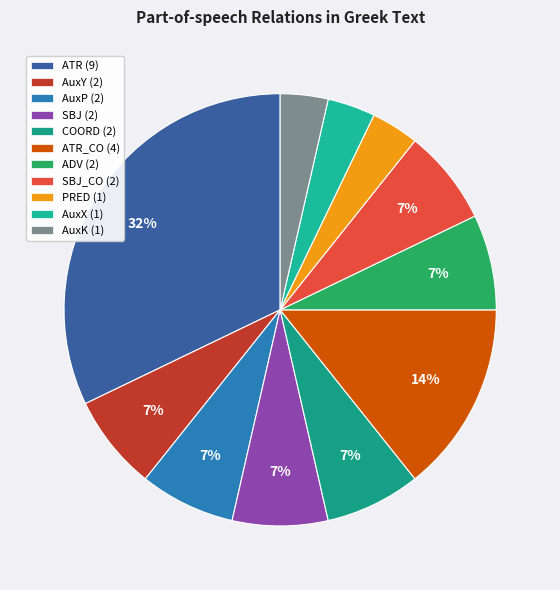

Which category has the biggest portion of the pie?

ATR (9)